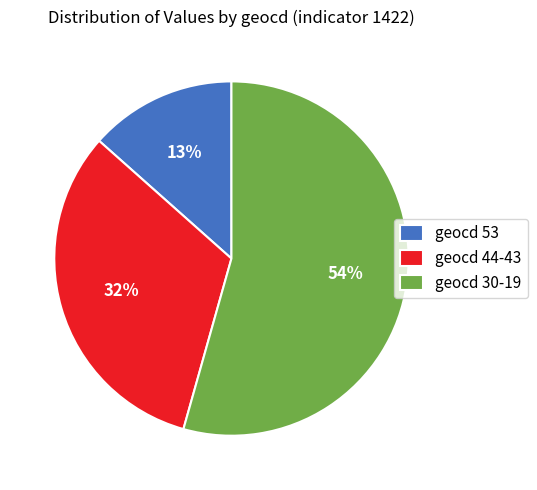

To the nearest percent, what portion does geocd 44-43 represent?

32%